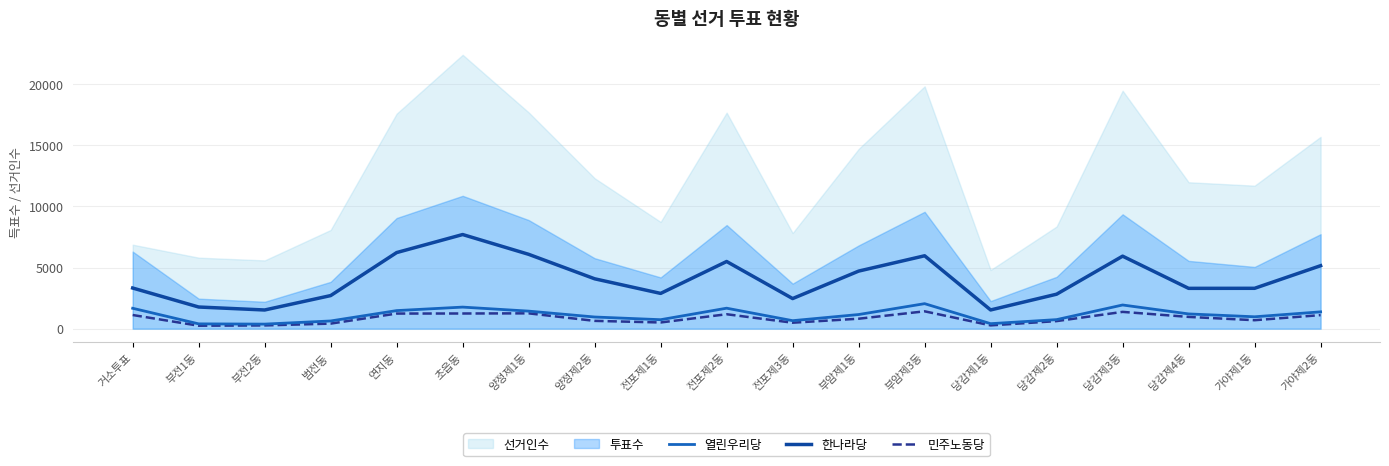

True or false: 민주노동당 has more than 2 points higher than both neighbors.

True